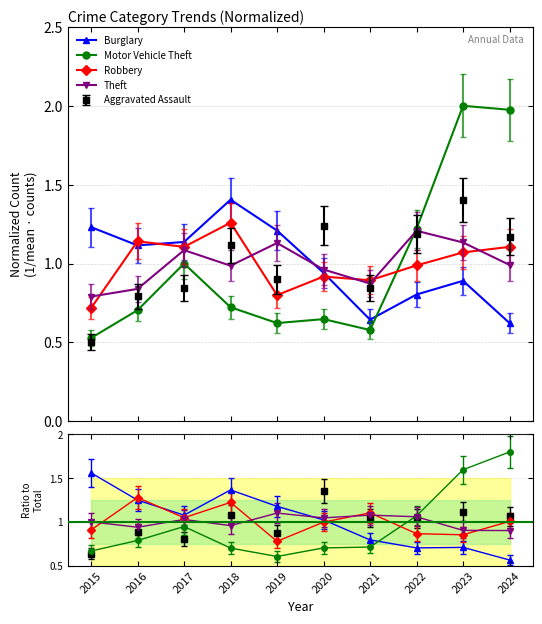

Which label corresponds to the largest value in the chart?

2023